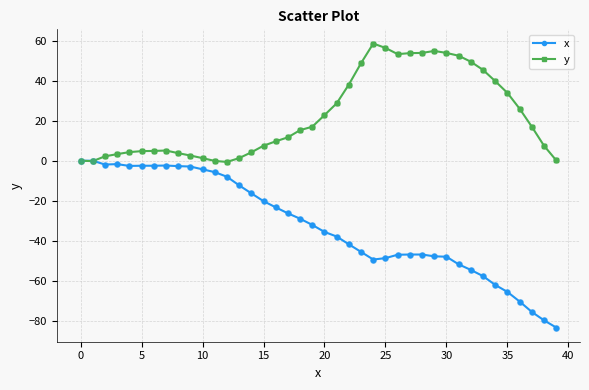

What are all the series names shown in the legend?

x, y